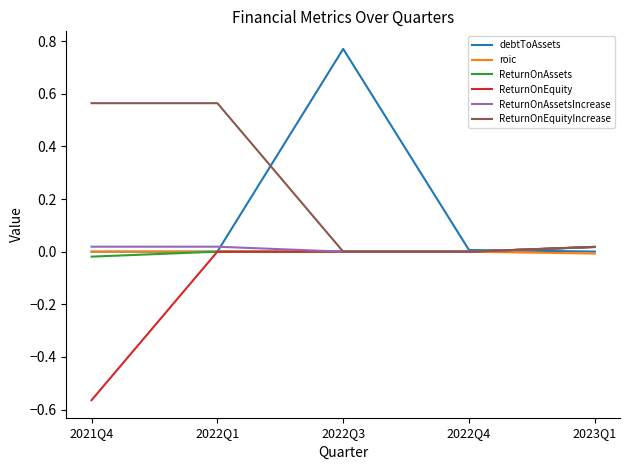

At which category is the sum across all series the highest?

2022Q3